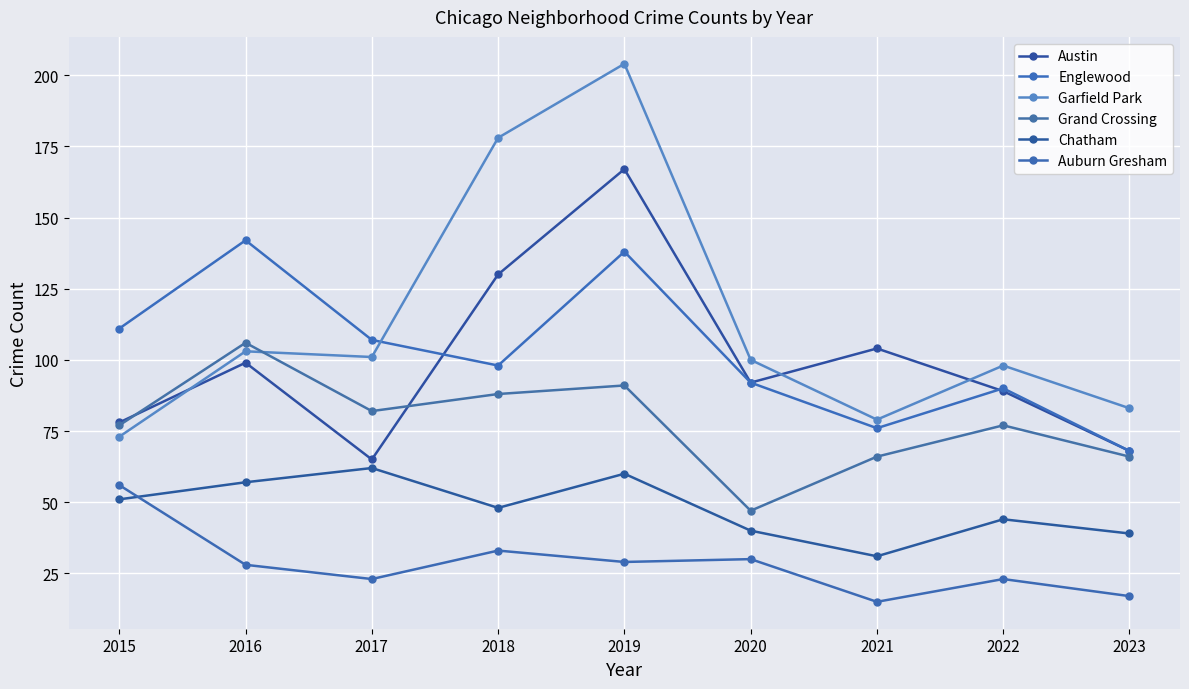

What are all the series names shown in the legend?

Austin, Englewood, Garfield Park, Grand Crossing, Chatham, Auburn Gresham